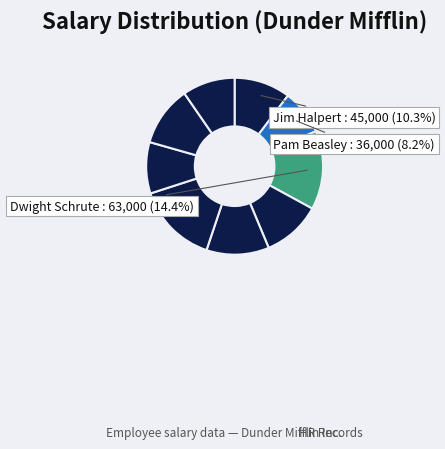

What is the smallest slice in the pie chart?

Pam Beasley